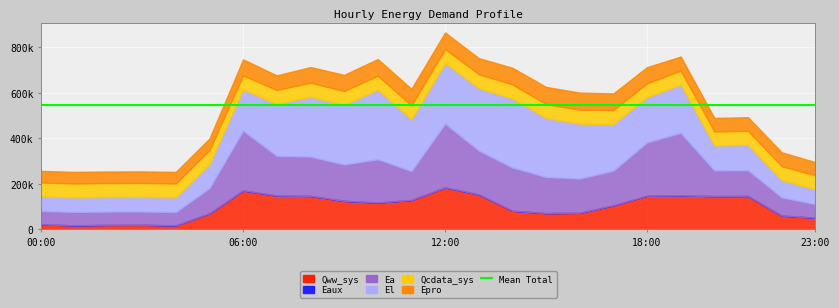

Between 02:00 and 20:00, which series saw the biggest shift?

Qww_sys